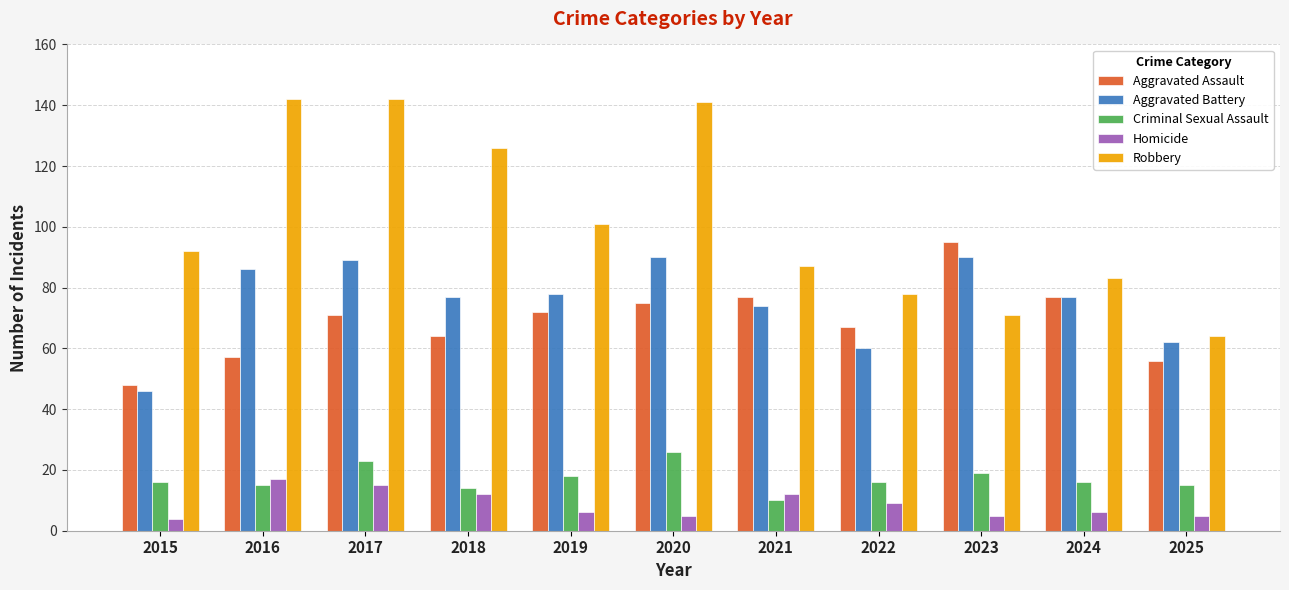

Does the chart contain stacked bars?

No